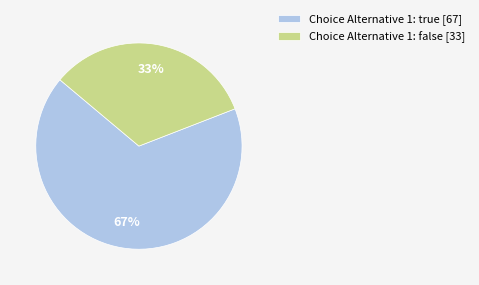

To the nearest percent, what is the difference between the Choice Alternative 1: true [67] and Choice Alternative 1: false [33] slice percentages?

34%